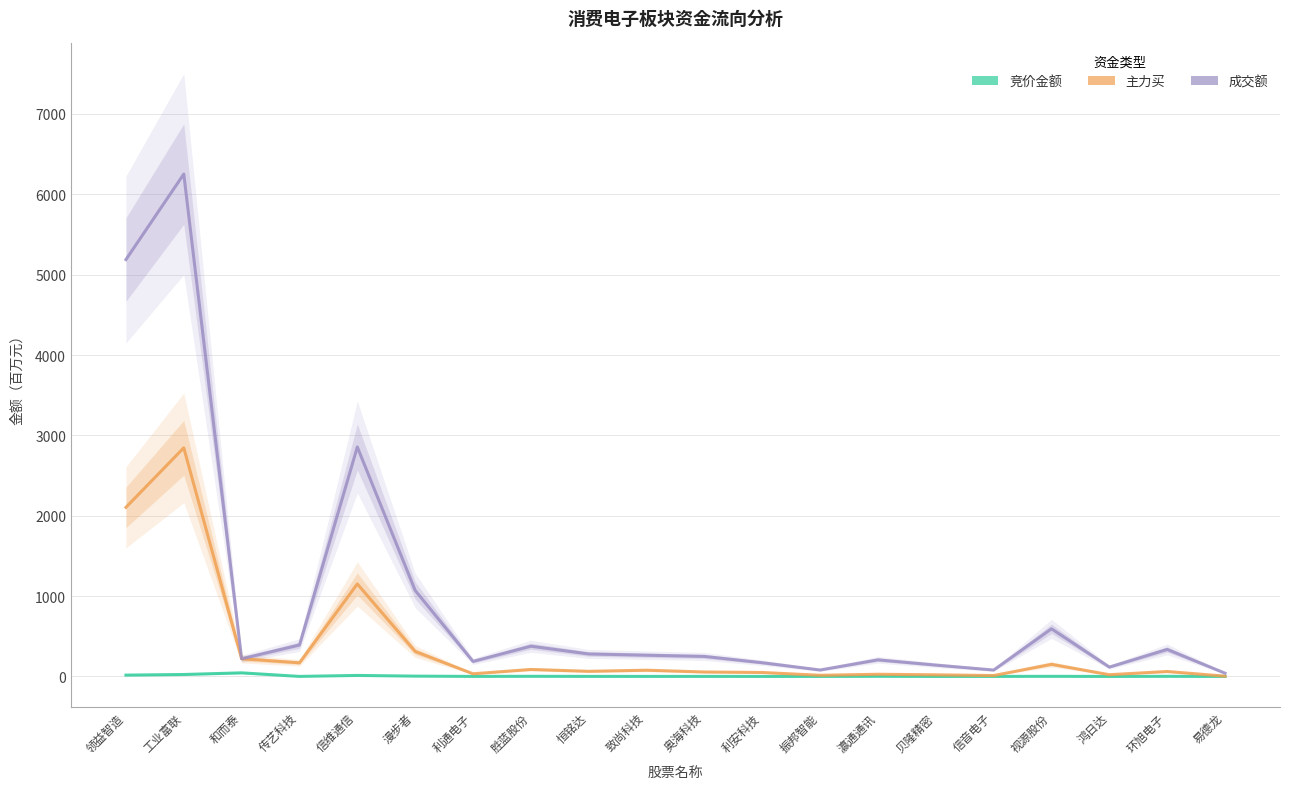

What is the approximate value of 成交额 (万元) at 鸿日达?

116.6